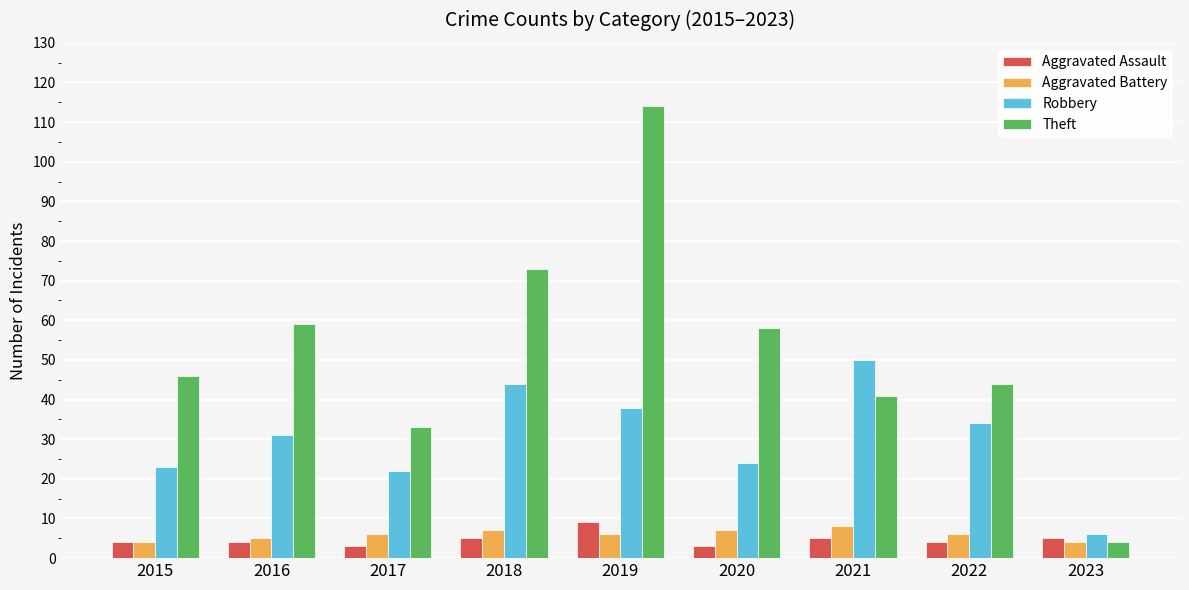

Reading left to right, list all the values displayed in this chart.

Aggravated Assault: 4	4	3	5	9	3	5	4	5
Aggravated Battery: 4	5	6	7	6	7	8	6	4
Robbery: 23	31	22	44	38	24	50	34	6
Theft: 46	59	33	73	114	58	41	44	4